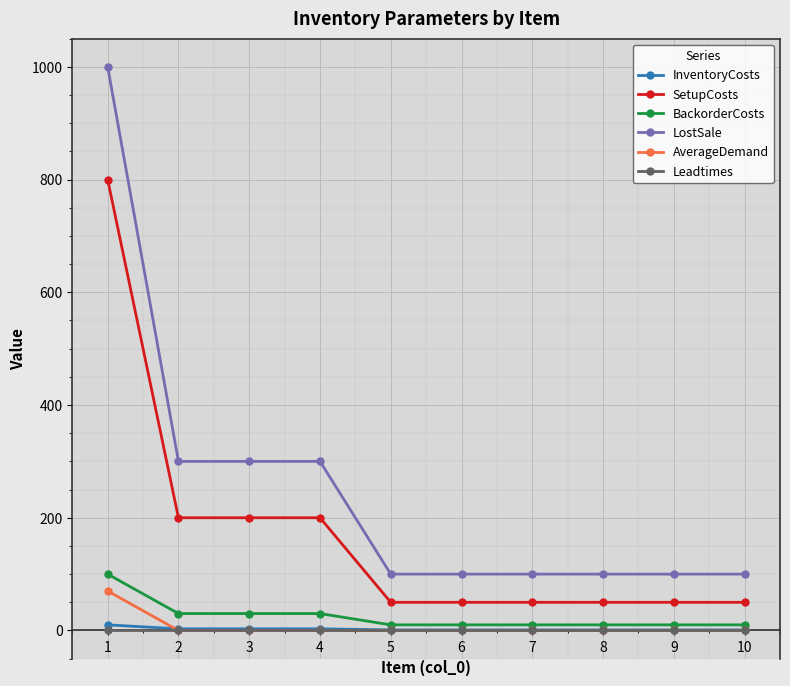

Does the chart have visible grid lines?

Yes